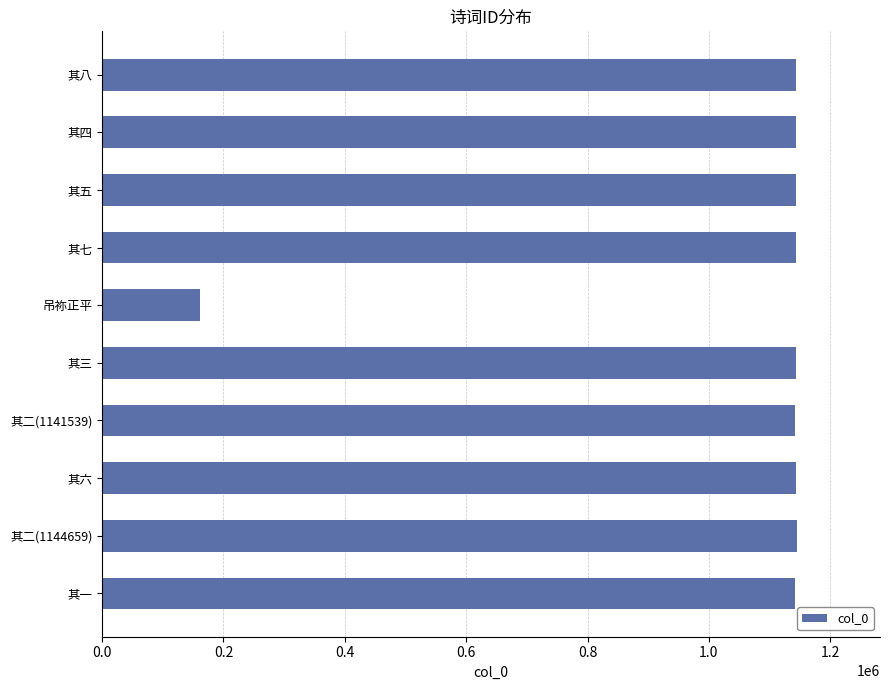

Which has a higher value, 吊祢正平 or 其一?

其一